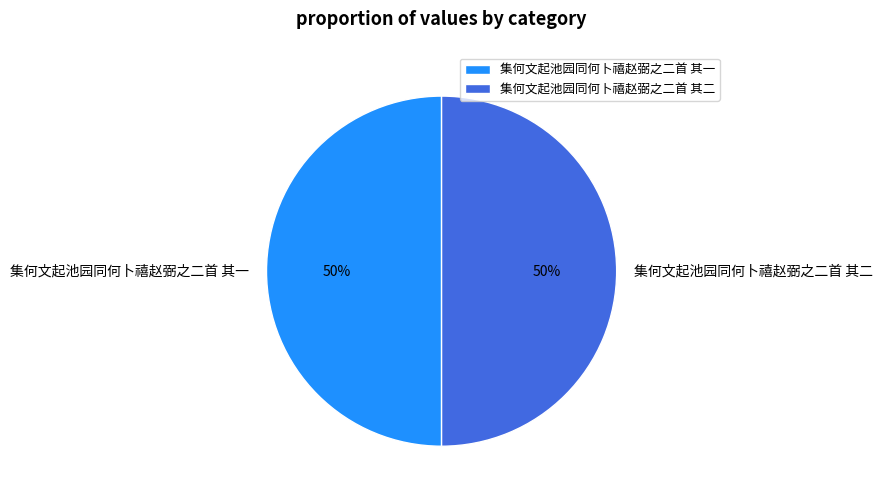

Approximately how many times larger is the value at 集何文起池园同何卜禧赵弼之二首 其二 compared to 集何文起池园同何卜禧赵弼之二首 其一?

1.0